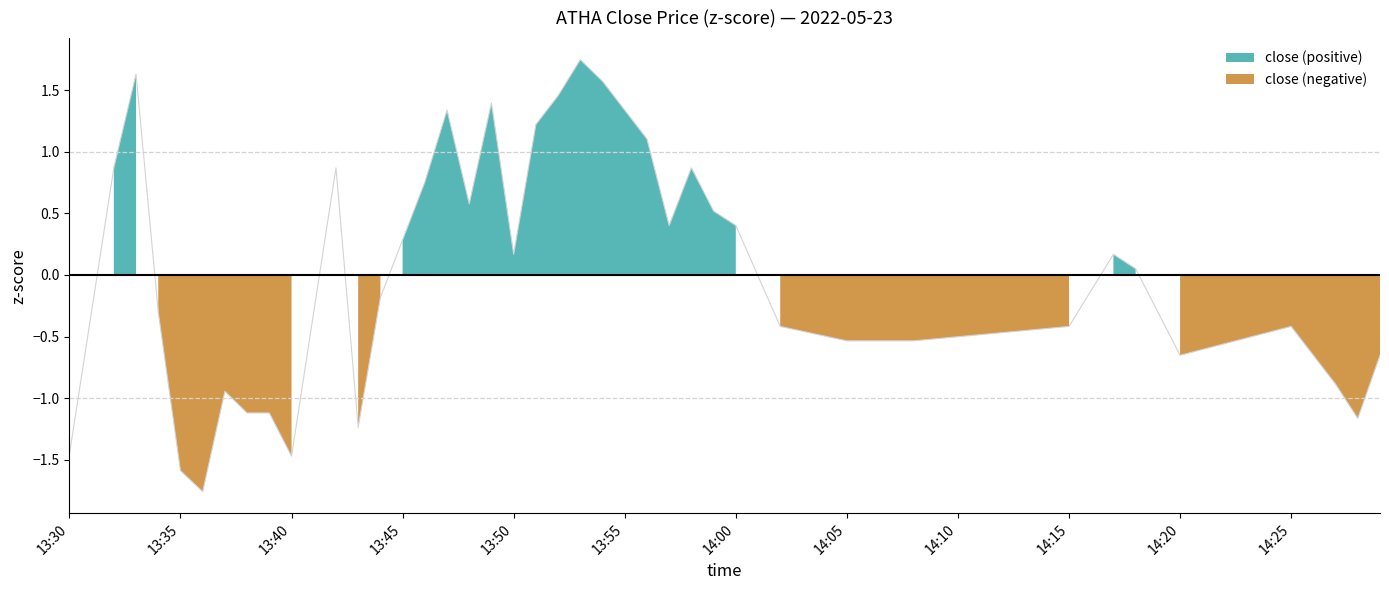

Rank the categories by value from highest to lowest.

2022-05-23 13:53:00, 2022-05-23 13:33:00, 2022-05-23 13:54:00, 2022-05-23 13:52:00, 2022-05-23 13:49:00, 2022-05-23 13:47:00, 2022-05-23 13:51:00, 2022-05-23 13:56:00, 2022-05-23 13:32:00, 2022-05-23 13:42:00, 2022-05-23 13:58:00, 2022-05-23 13:46:00, 2022-05-23 13:48:00, 2022-05-23 13:59:00, 2022-05-23 13:57:00, 2022-05-23 14:00:00, 2022-05-23 13:45:00, 2022-05-23 13:50:00, 2022-05-23 14:17:00, 2022-05-23 14:18:00, 2022-05-23 13:44:00, 2022-05-23 13:34:00, 2022-05-23 14:02:00, 2022-05-23 14:15:00, 2022-05-23 14:25:00, 2022-05-23 14:05:00, 2022-05-23 14:07:00, 2022-05-23 14:08:00, 2022-05-23 14:20:00, 2022-05-23 14:29:00, 2022-05-23 14:27:00, 2022-05-23 13:37:00, 2022-05-23 13:38:00, 2022-05-23 13:39:00, 2022-05-23 14:28:00, 2022-05-23 13:43:00, 2022-05-23 13:30:00, 2022-05-23 13:40:00, 2022-05-23 13:35:00, 2022-05-23 13:36:00